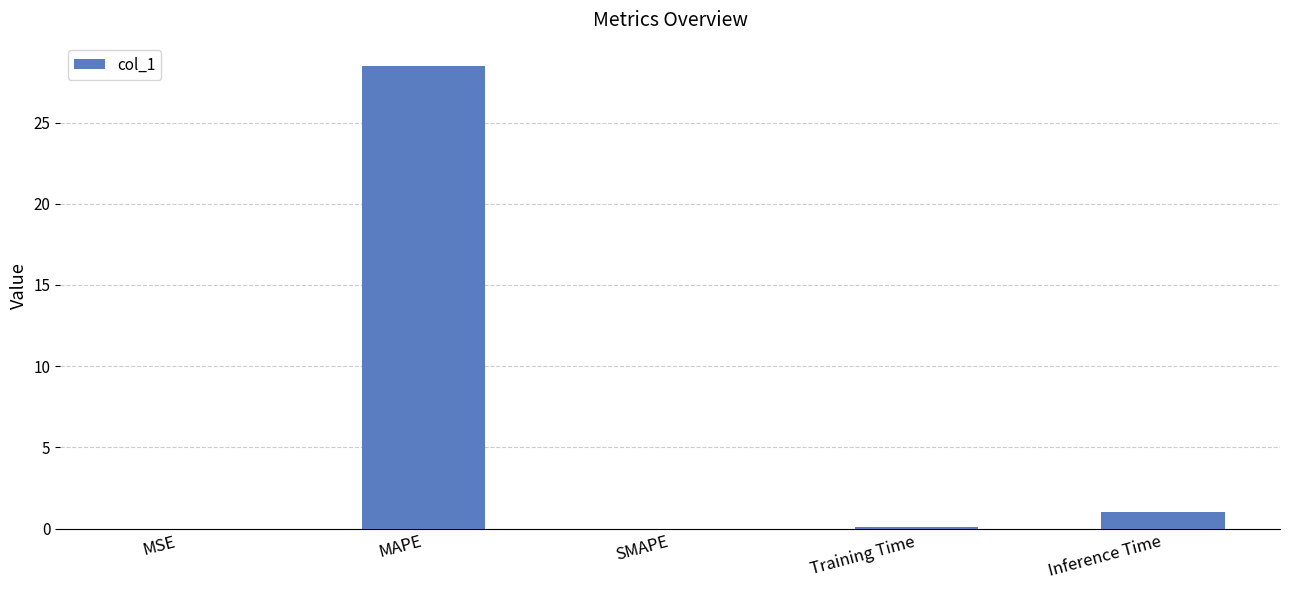

At which category does the chart reach its peak across all series?

MAPE